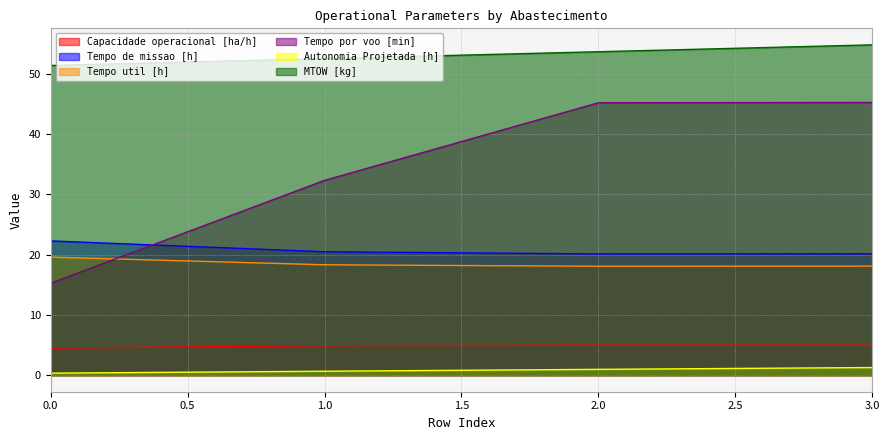

What is the value of the Autonomia Projetada [h] point at the 4th from the left?

1.3